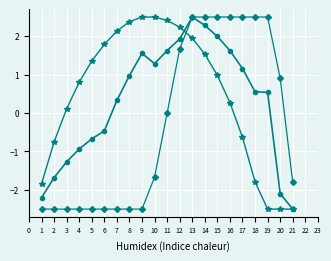

What is the greatest value displayed?

2.5